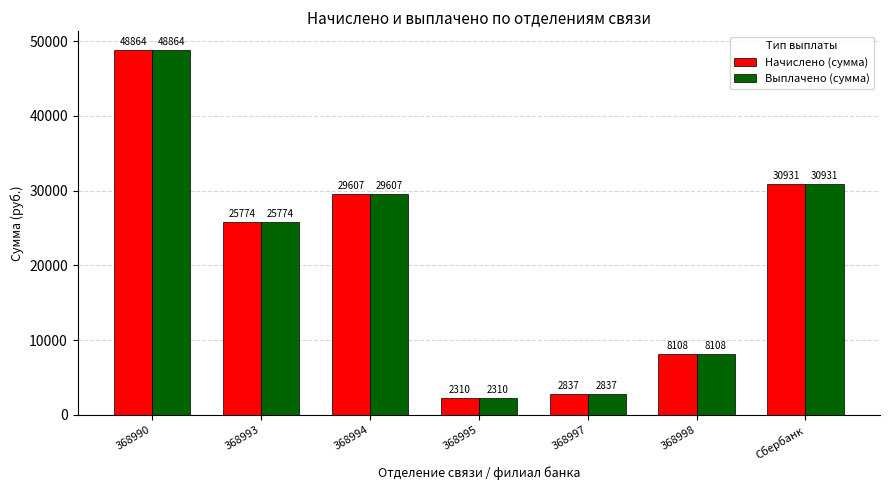

True or false: Выплачено (сумма) has a value of 4783.0 at 368998.

False